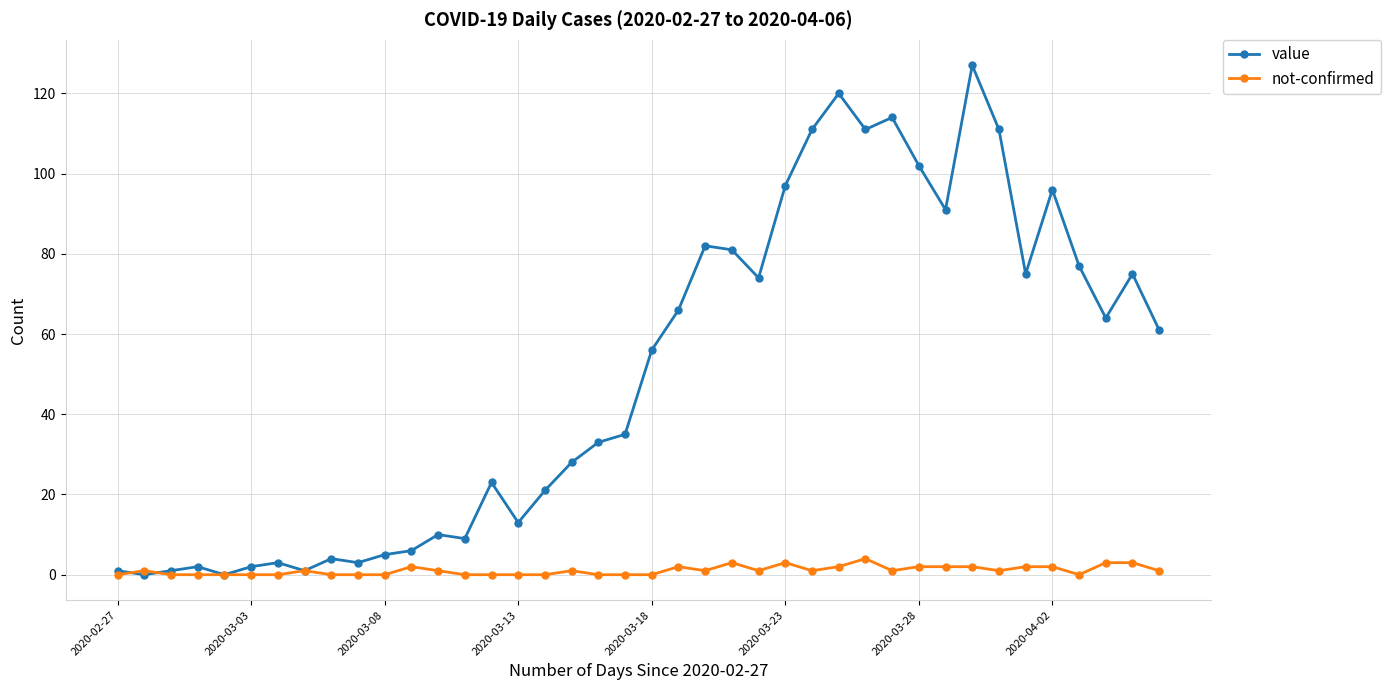

Does the chart have visible grid lines?

Yes